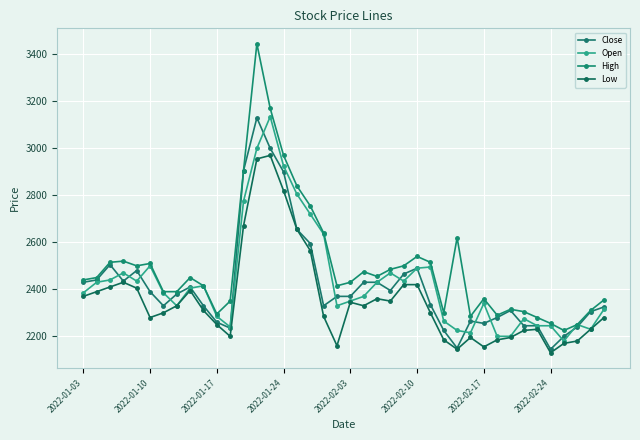

Where is the first local minimum for Low?

2022-01-10